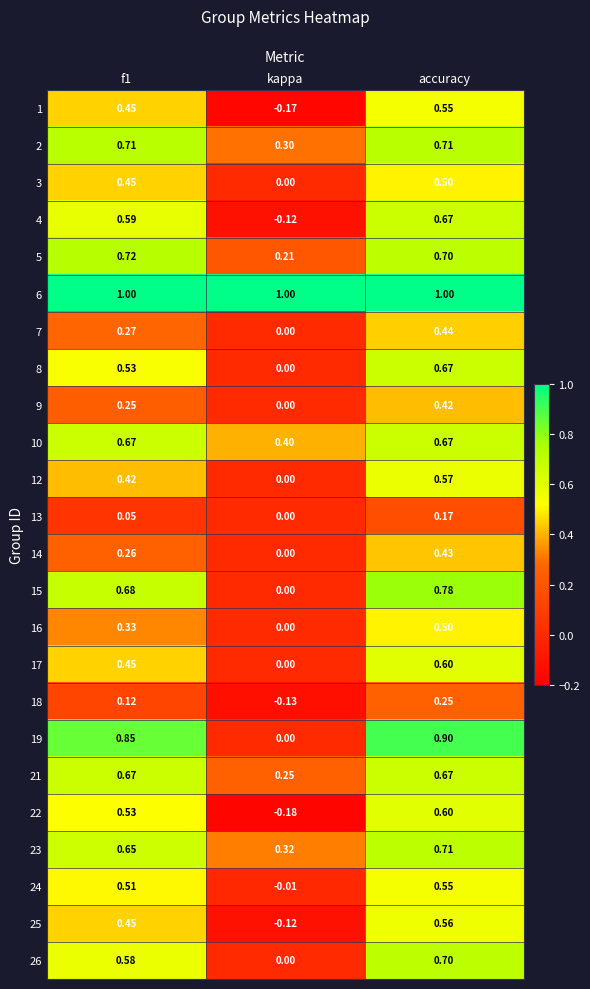

Which category has the highest value in the 1 series?

accuracy